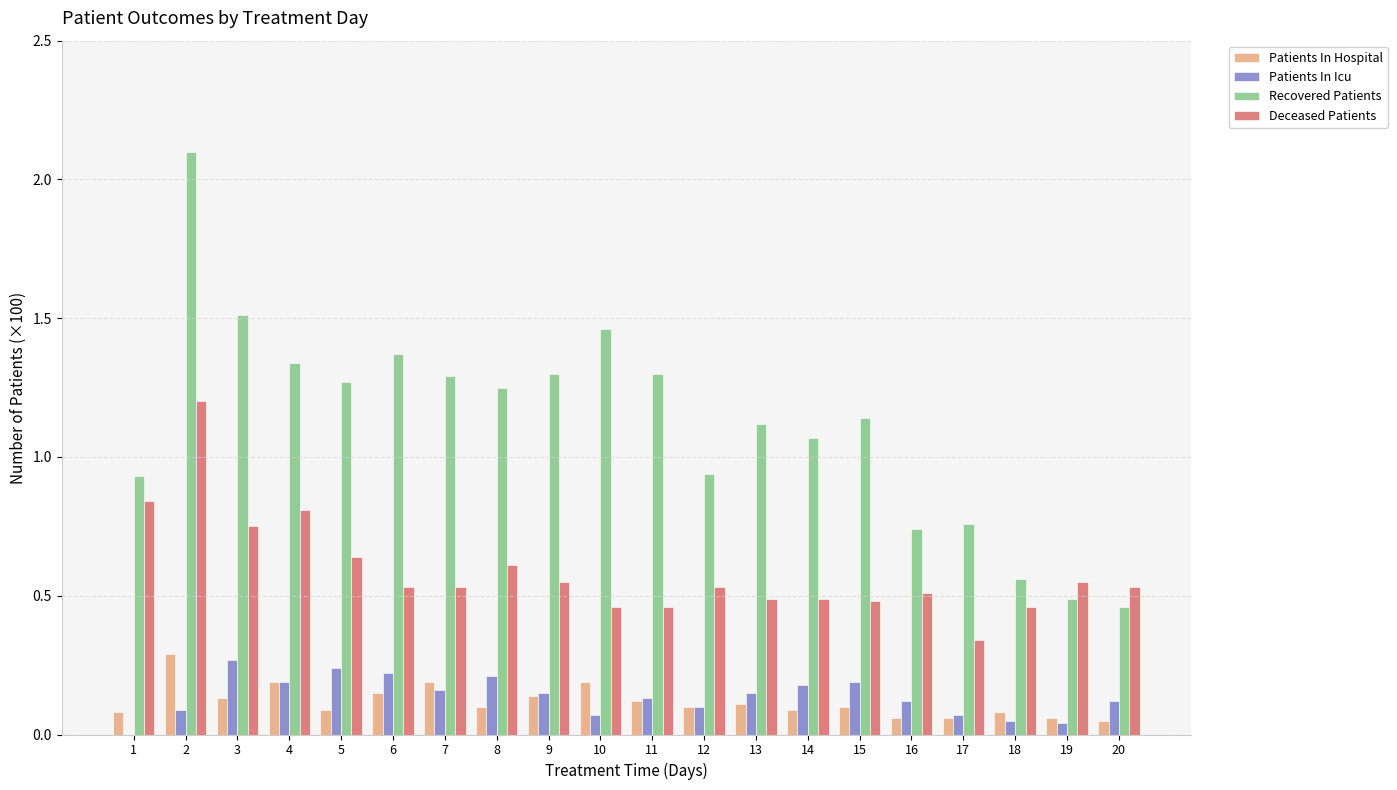

What is the maximum value for Recovered Patients?

2.1